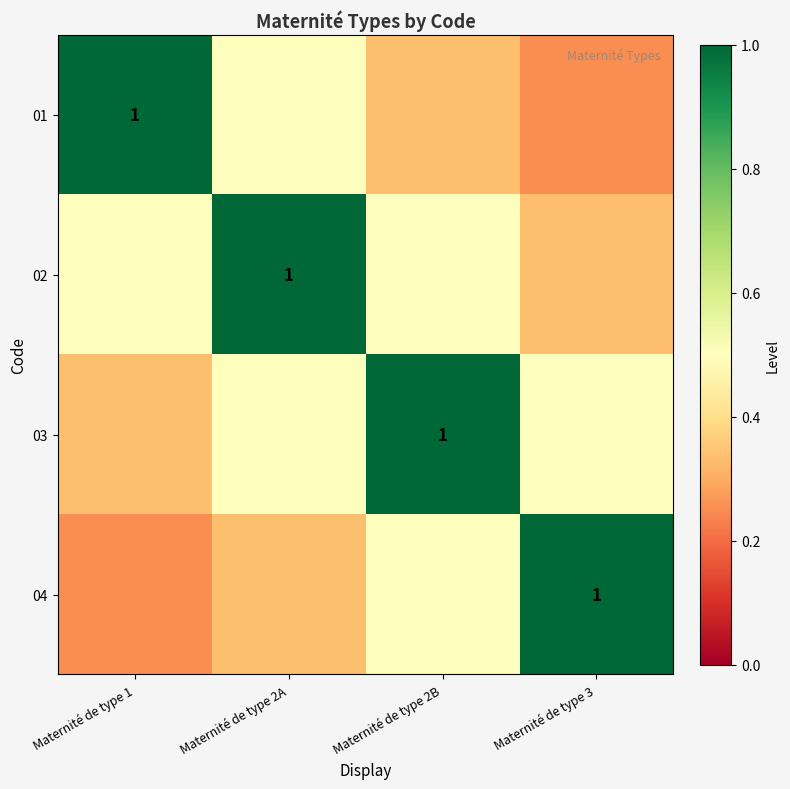

At which label does 04 reach its minimum?

Maternité de type 1